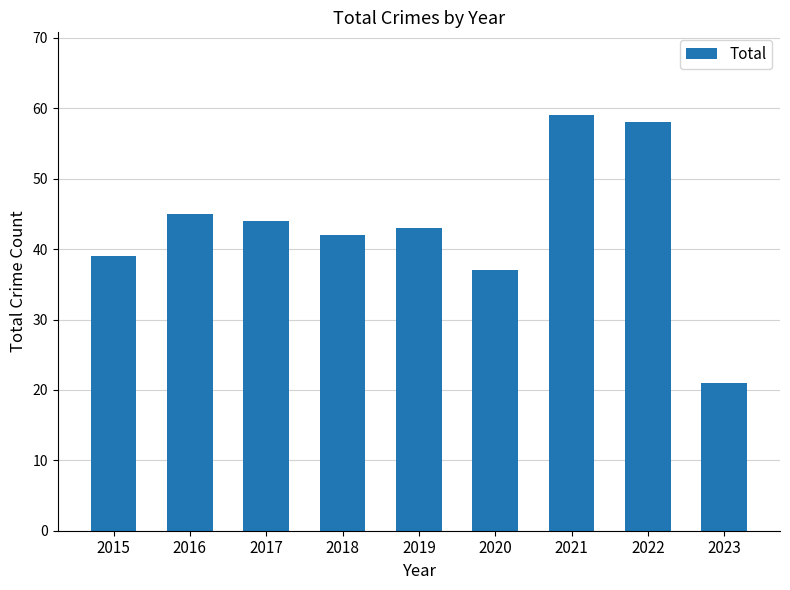

List the labels in order of value, smallest first.

2023, 2020, 2015, 2018, 2019, 2017, 2016, 2022, 2021